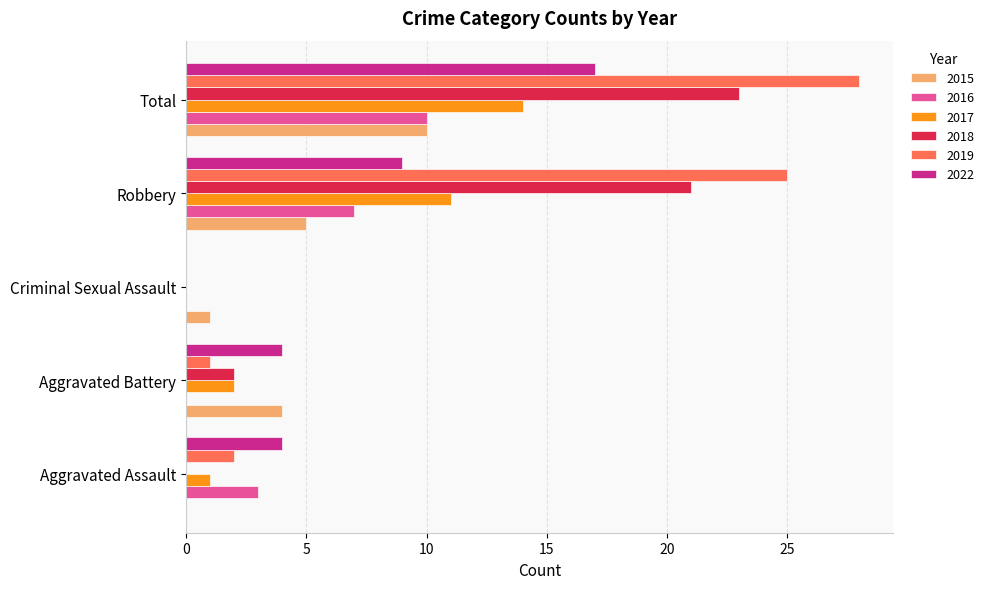

Is it true that 2018 equals 21 at Robbery?

True